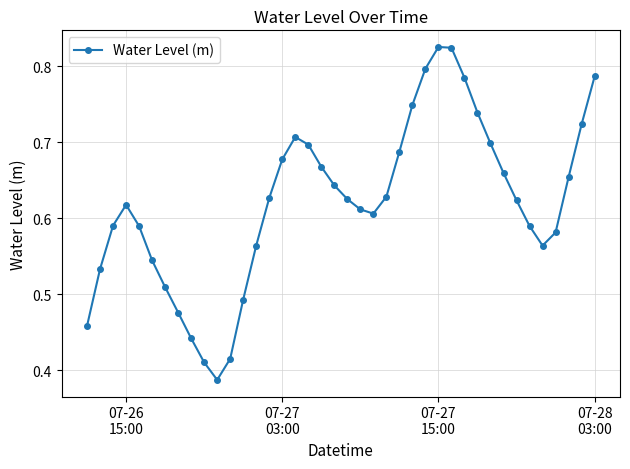

How many points are higher than both their immediate neighbors (excluding endpoints)?

3